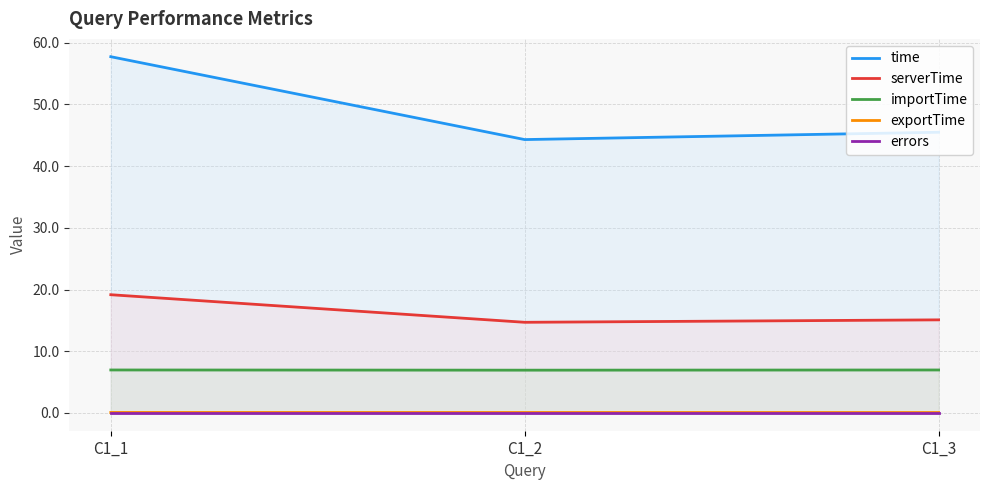

Reading left to right, transcribe all the data shown in this chart.

time: C1_1=57.7	C1_2=44.3	C1_3=45.5
serverTime: C1_1=19.2	C1_2=14.7	C1_3=15.1
importTime: C1_1=7.0	C1_2=6.9	C1_3=7.0
exportTime: C1_1=0.1	C1_2=0.1	C1_3=0.1
errors: C1_1=0.0	C1_2=0.0	C1_3=0.0